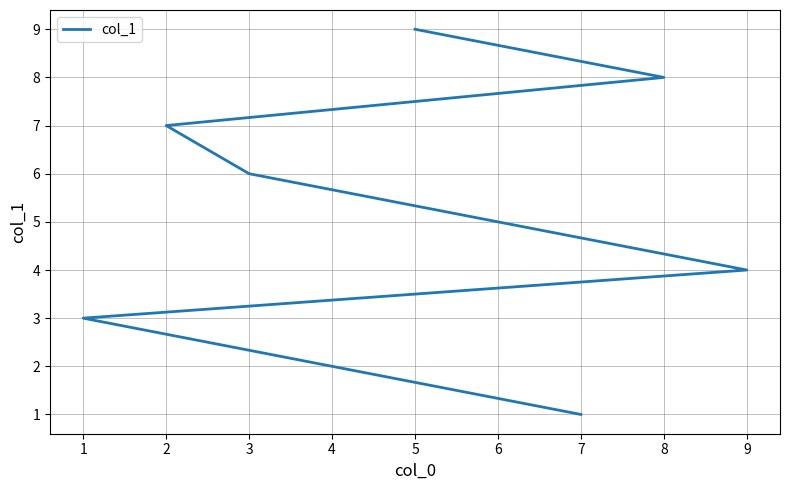

Where does the data first go above 5?

3